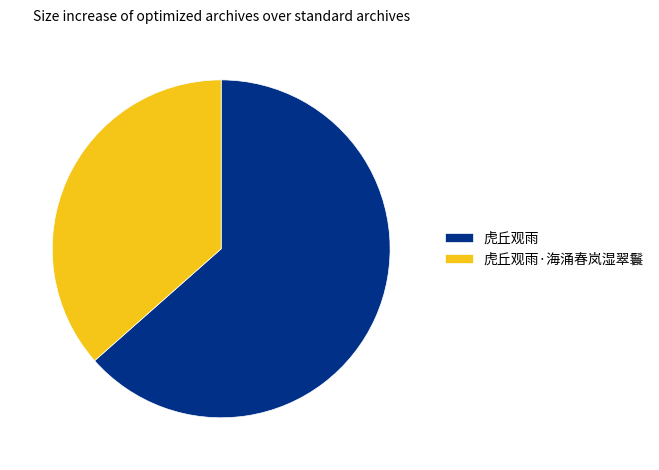

Which slice is the smallest?

虎丘观雨·海涌春岚湿翠鬟